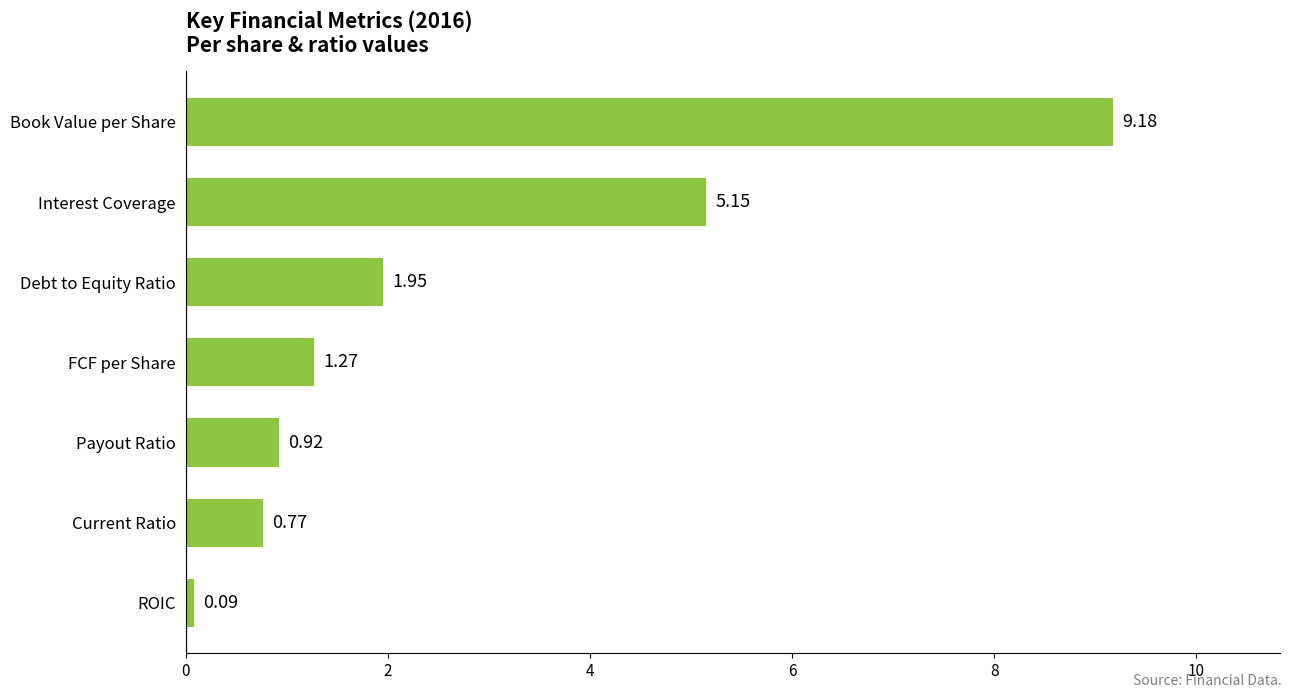

How many bars are there in total?

7